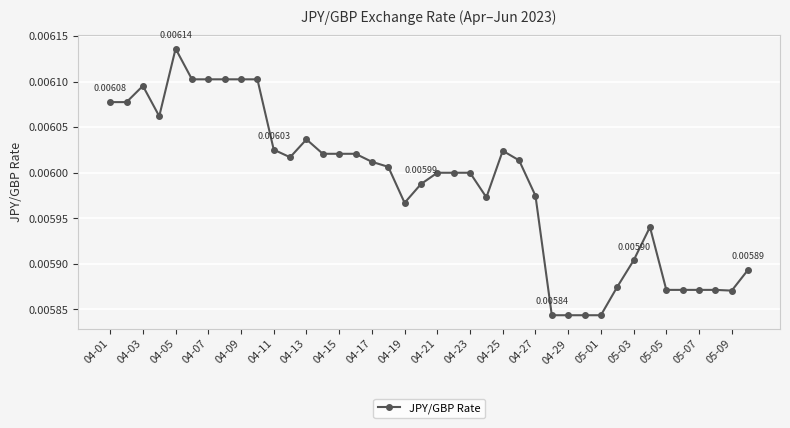

Does the chart have visible grid lines?

Yes